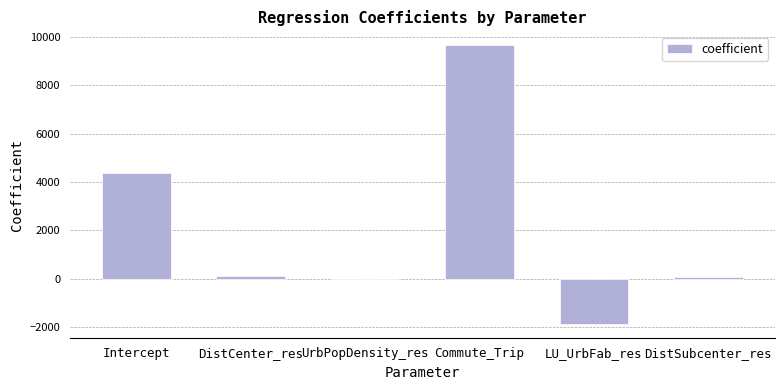

What is the sum of all values?

12339.8